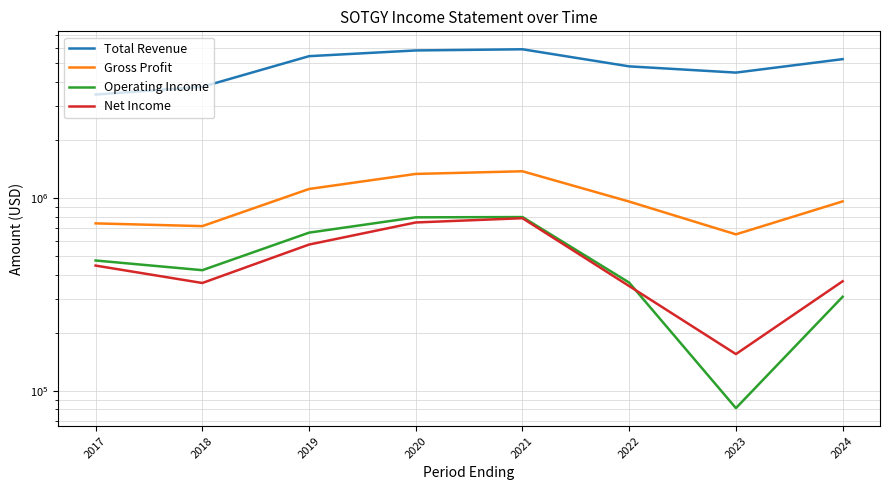

What is the spread (max minus min) of values at 2017?

2991500